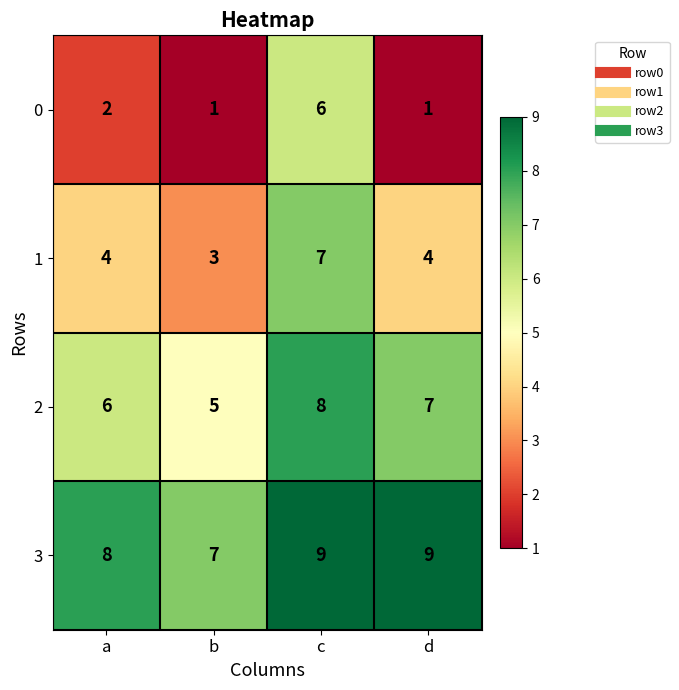

Reading left to right, list all the values displayed in this chart.

0: 2	1	6	1
1: 4	3	7	4
2: 6	5	8	7
3: 8	7	9	9